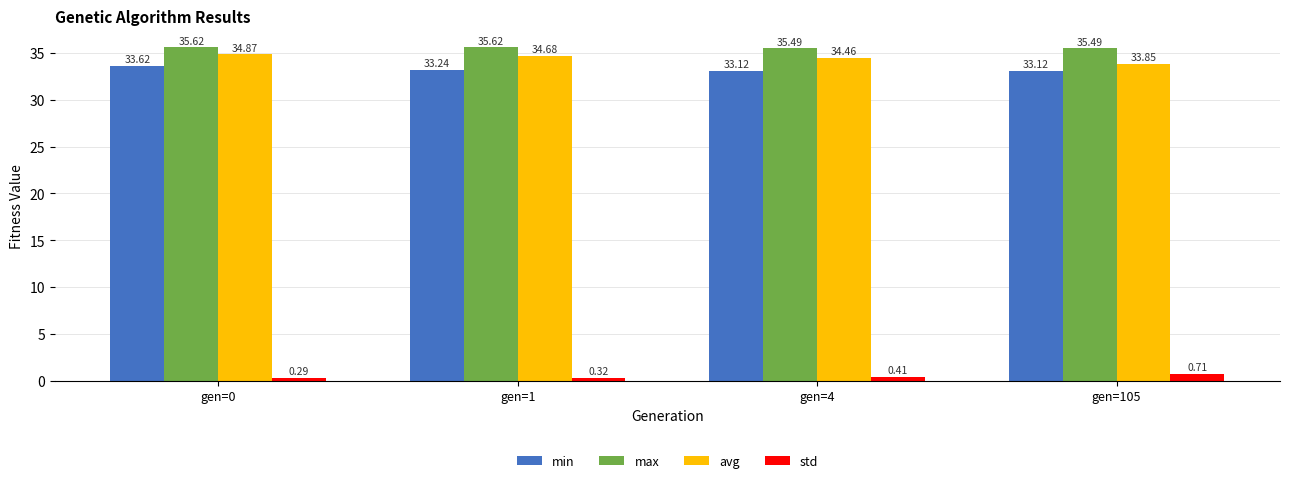

Is the value of std at gen=0 greater than the value of avg at gen=4?

No